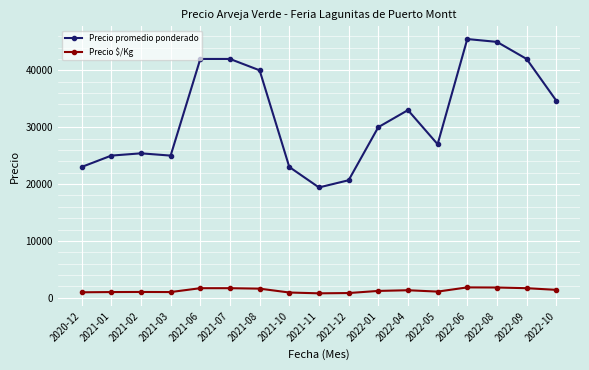

What is the average value of the Precio promedio ponderado series?

31920